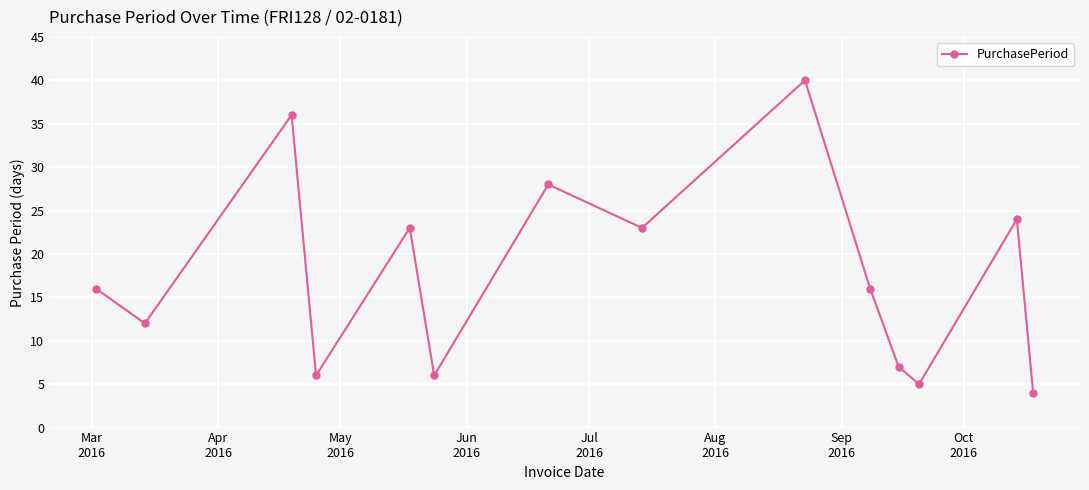

True or false: there are more than 0 points higher than both neighbors.

True